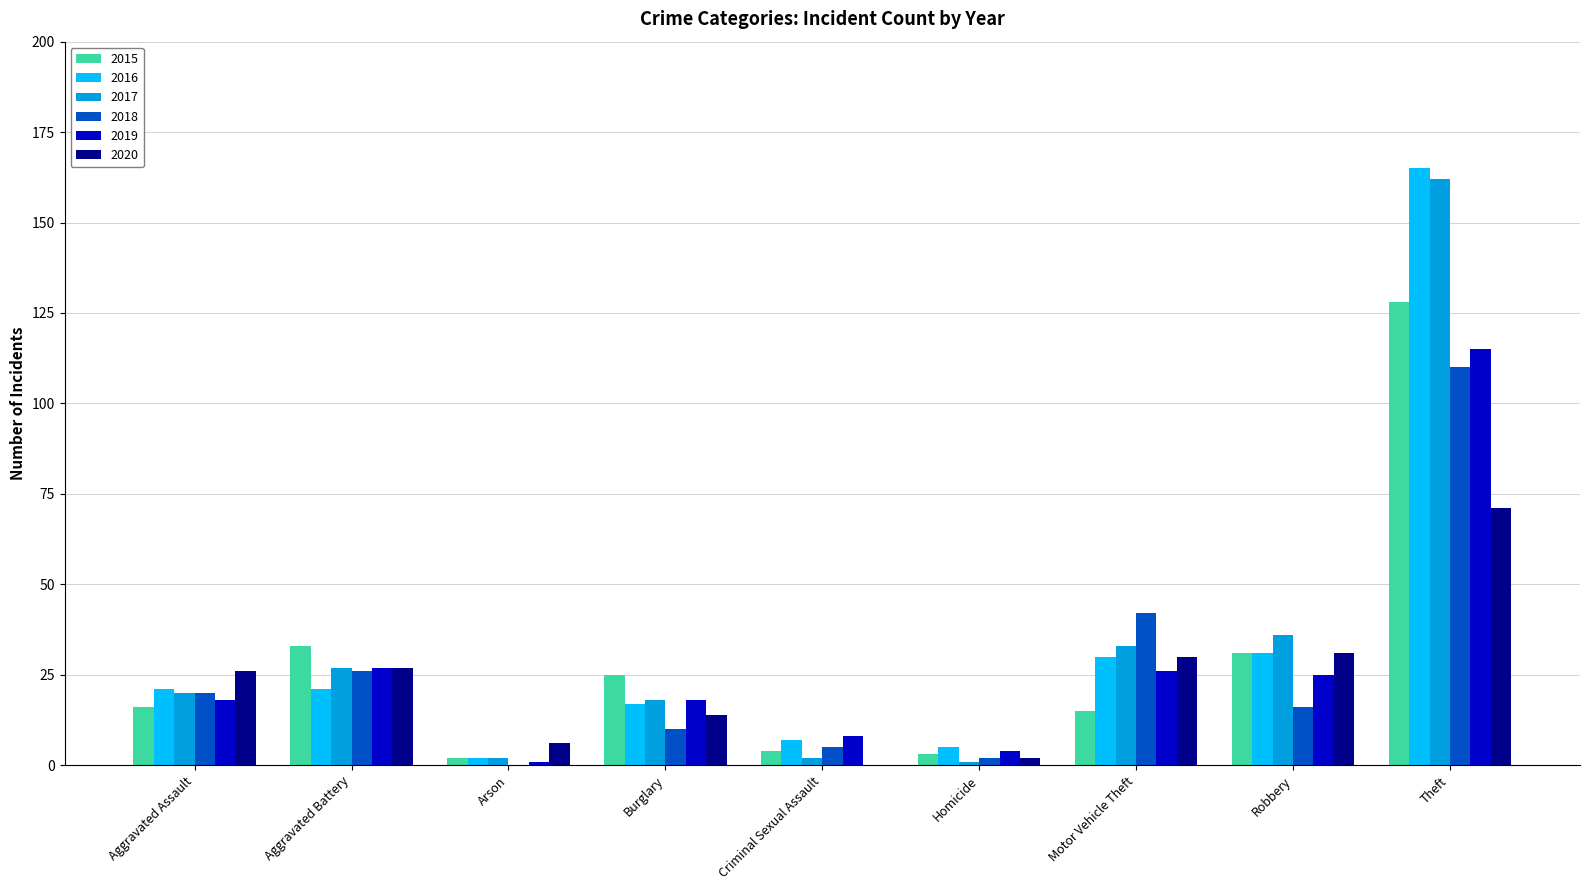

How many distinct data groups are displayed?

6